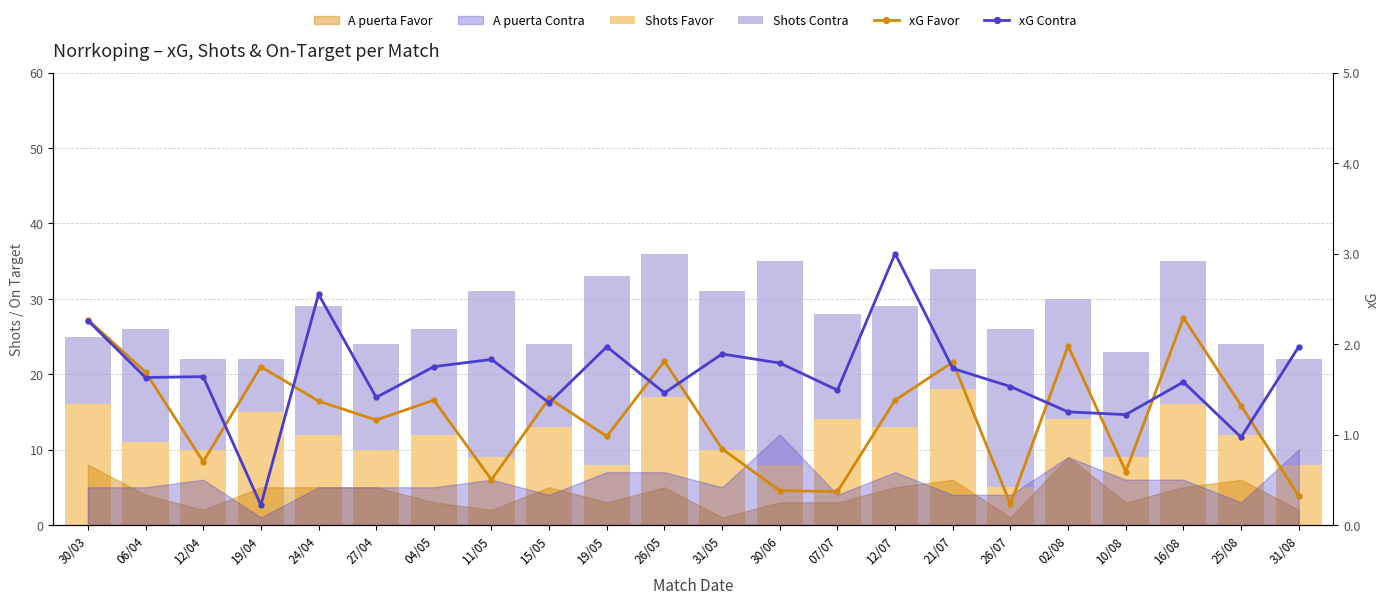

The Shots Favor series shows 17.2 at 31/05. True or false?

False